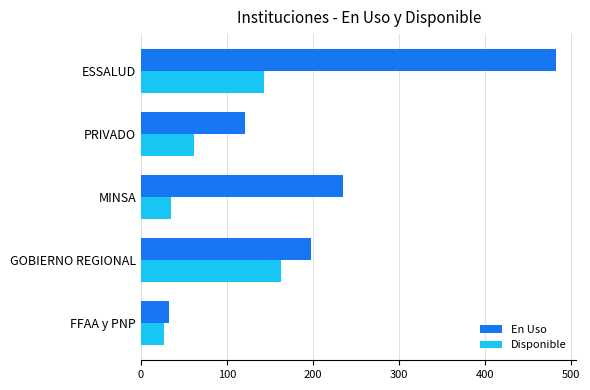

At which label is En Uso closest to 257?

MINSA